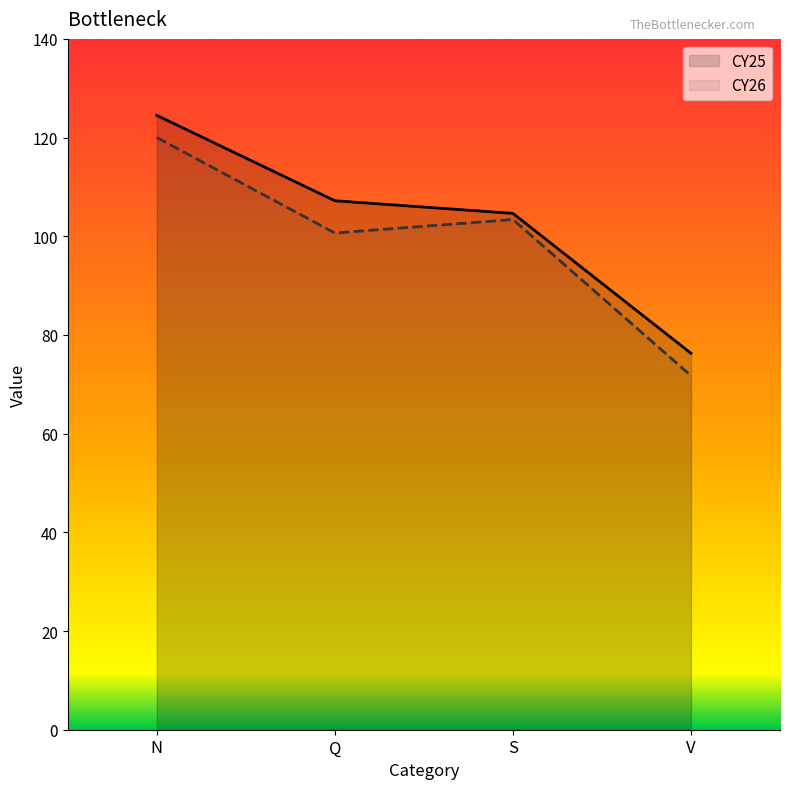

What are all the series names shown in the legend?

CY25, CY26